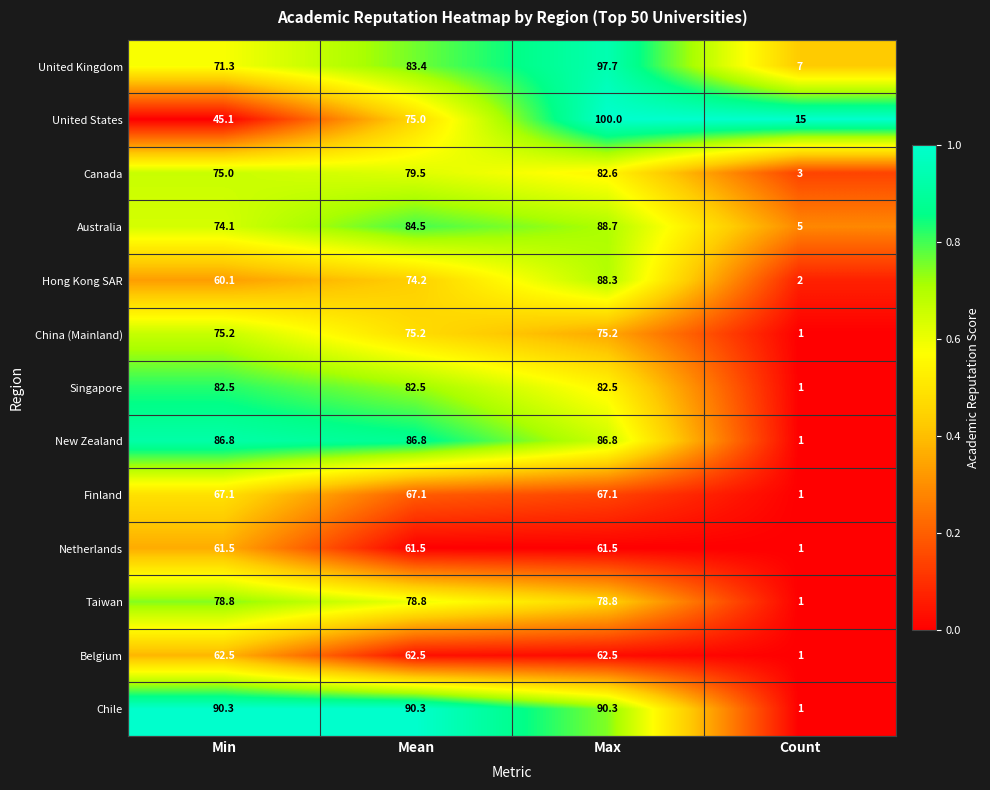

What is the sum of all Netherlands values?

185.5